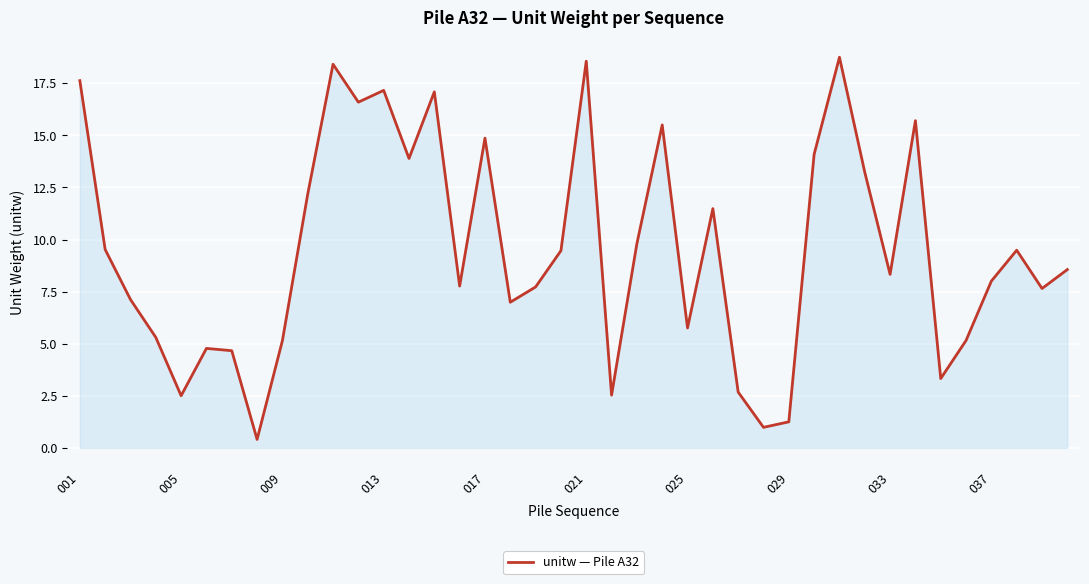

What is the difference between the maximum and minimum values?

18.3